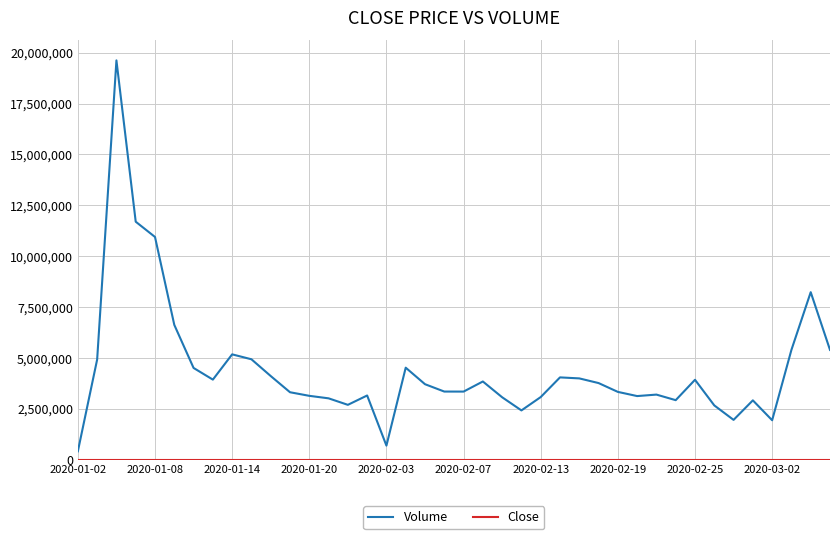

What is the difference between the maximum and minimum values in the Volume series?

19203233.0